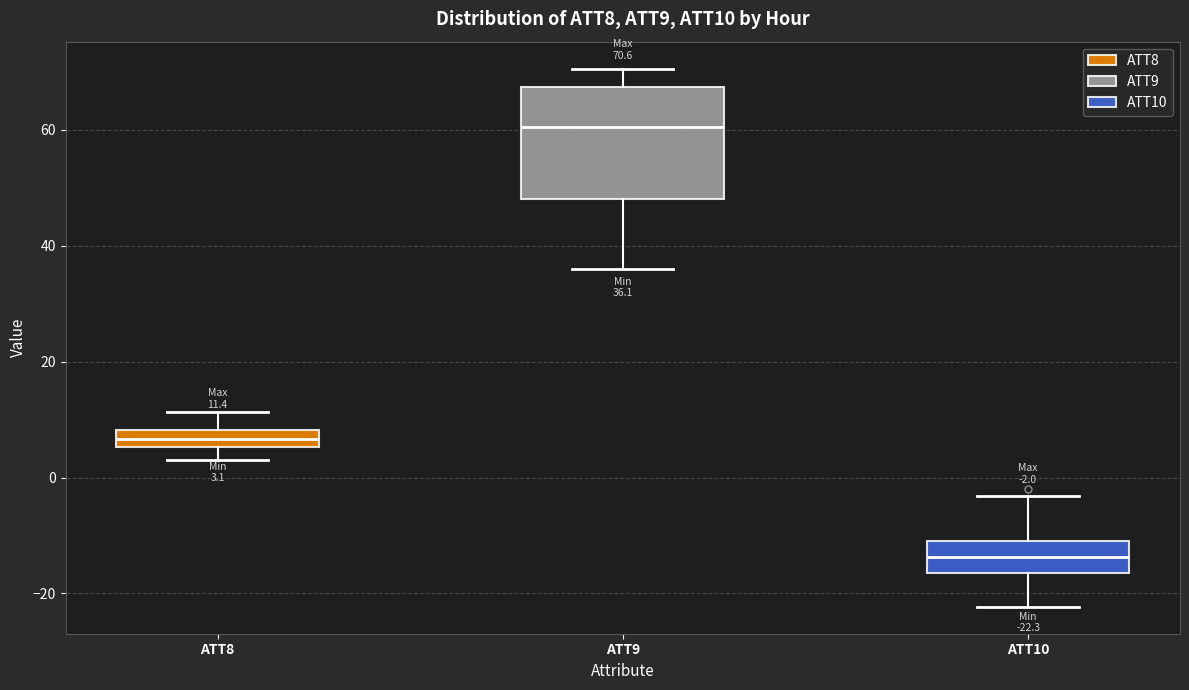

Which box's median line is the lowest?

ATT10